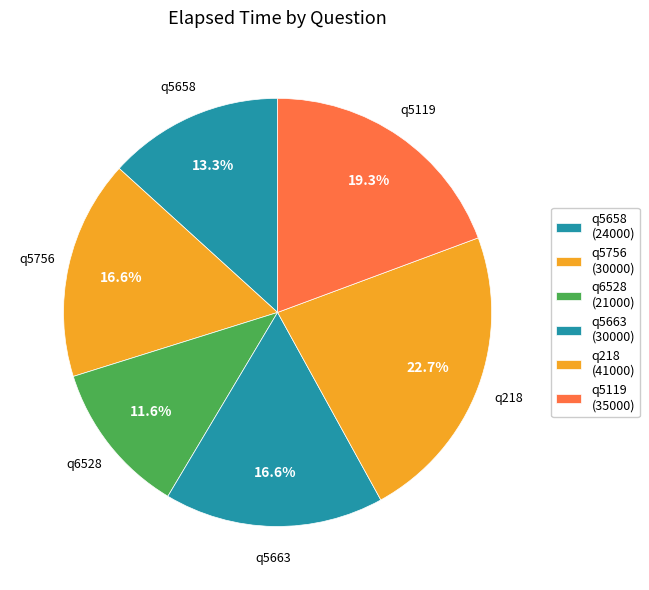

Approximately how many times larger is the value at q5663 compared to q218?

0.7